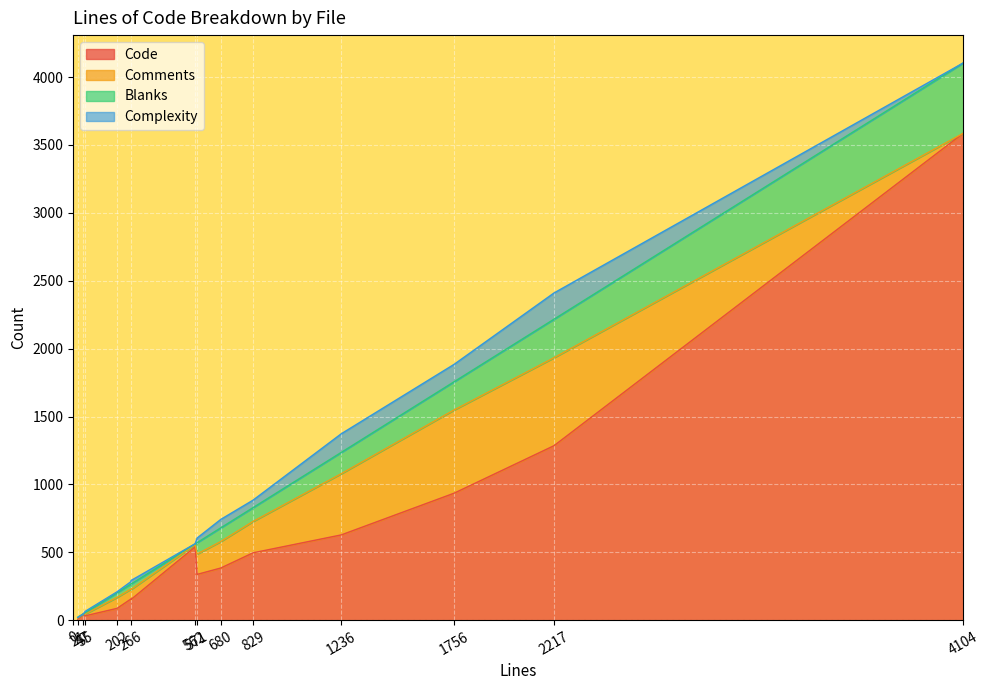

At which category is the sum across all series the highest?

4104